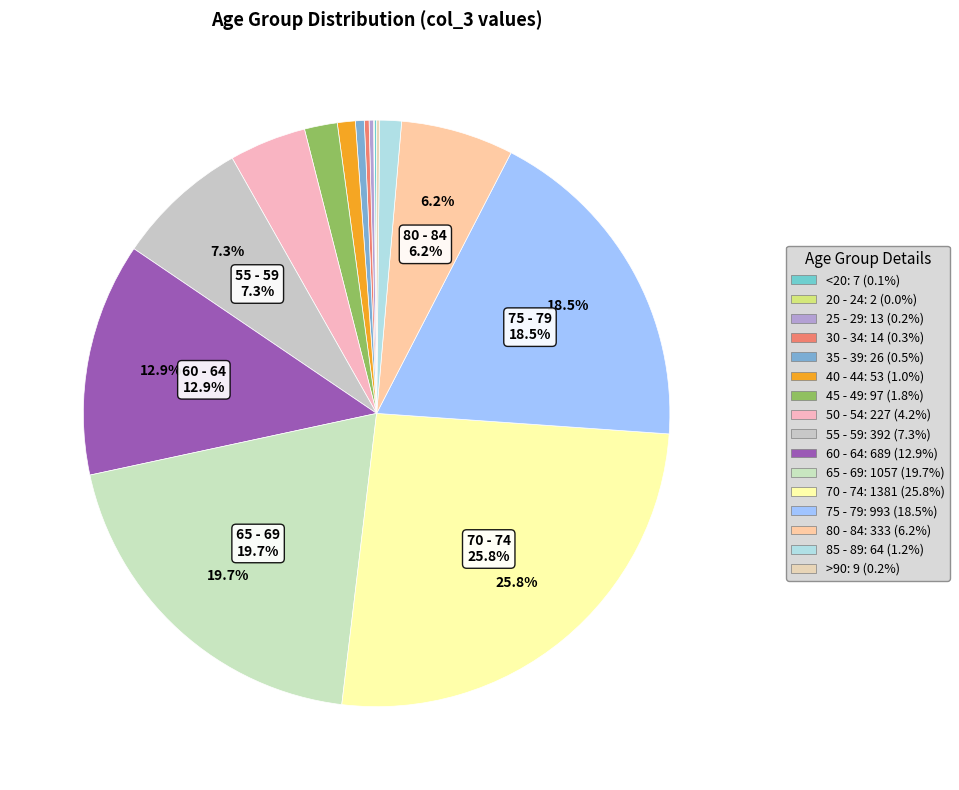

Count the number of slices in the pie.

16